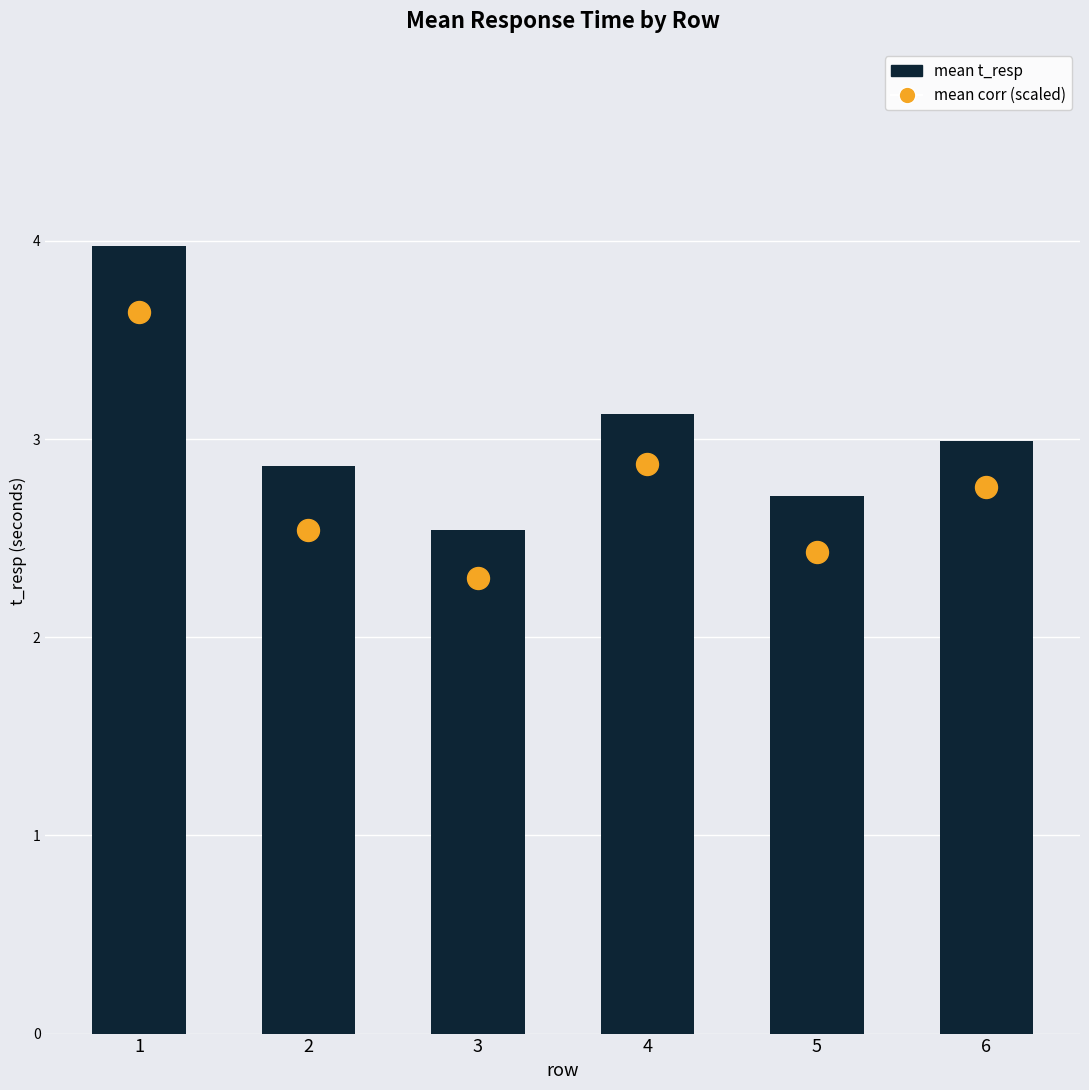

Which series reaches the minimum Y coordinate?

mean corr (scaled)